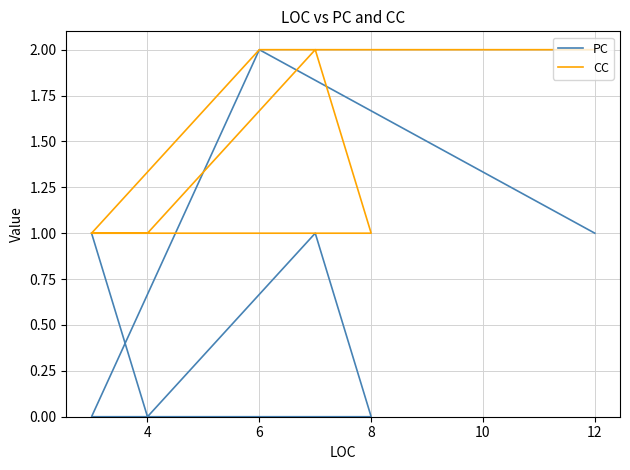

Between 12 and 8, which is larger?

12